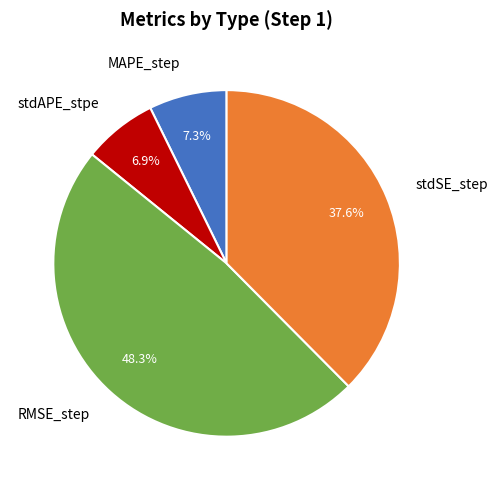

Between MAPE_step and RMSE_step, which is larger?

RMSE_step